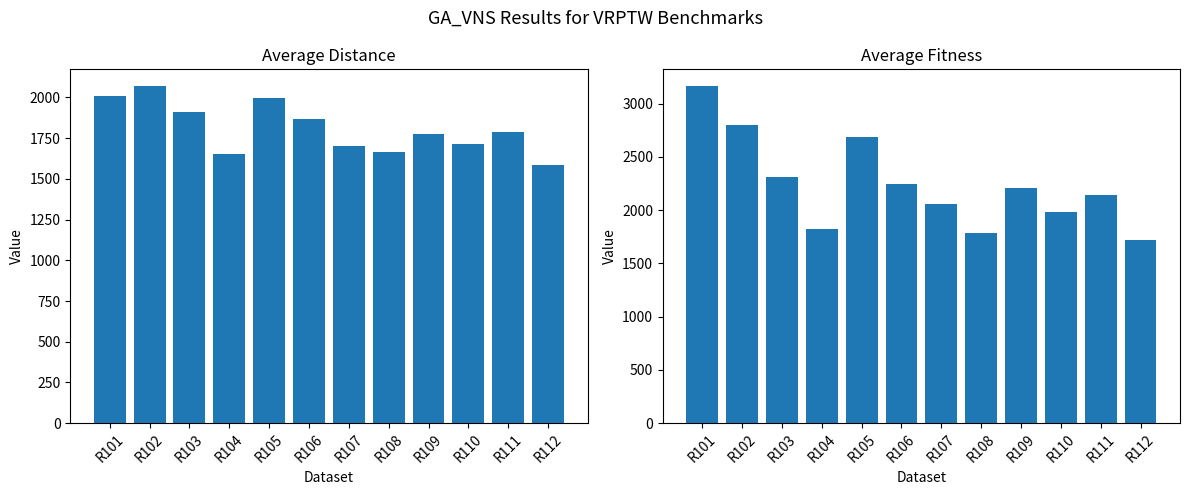

Are the bars horizontal?

No